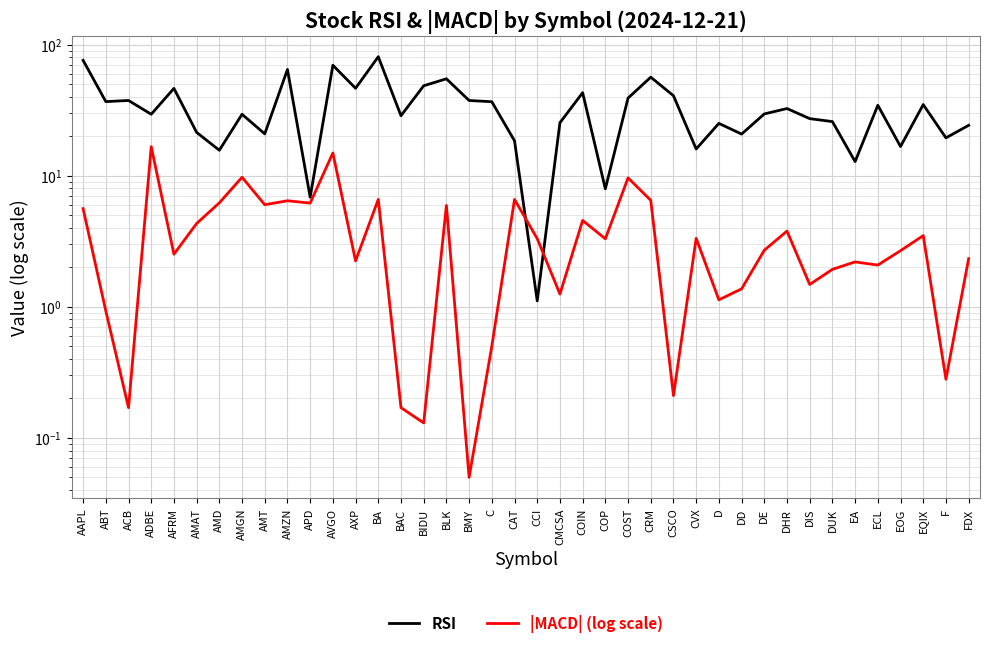

What is the difference between the RSI values at BIDU and AMD?

32.9